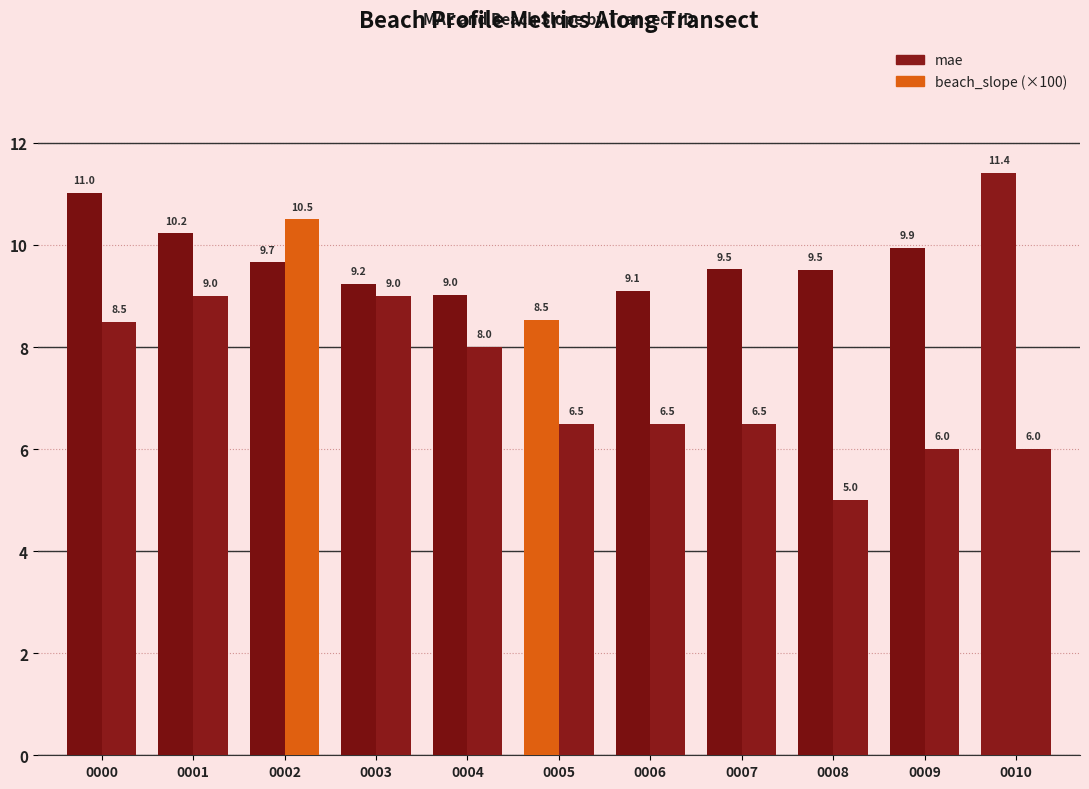

Reading left to right, extract all data points from this chart.

mae: 11.0	10.2	9.7	9.2	9.0	8.5	9.1	9.5	9.5	9.9	11.4
beach_slope (×100): 8.5	9.0	10.5	9.0	8.0	6.5	6.5	6.5	5.0	6.0	6.0